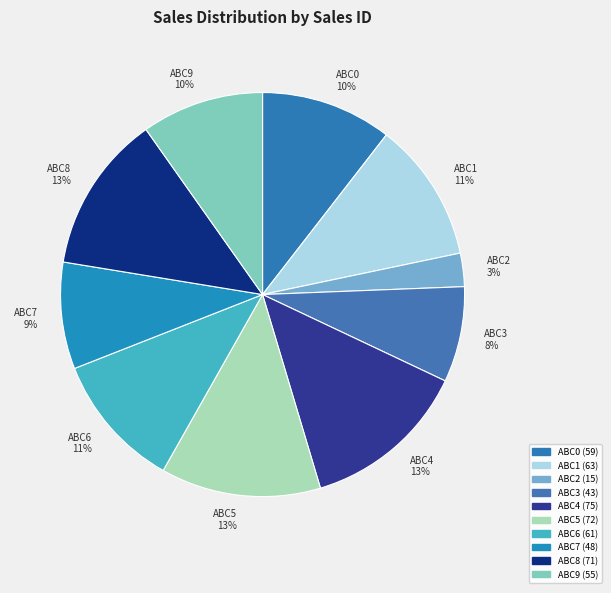

To the nearest percent, what portion does ABC0 represent?

10%